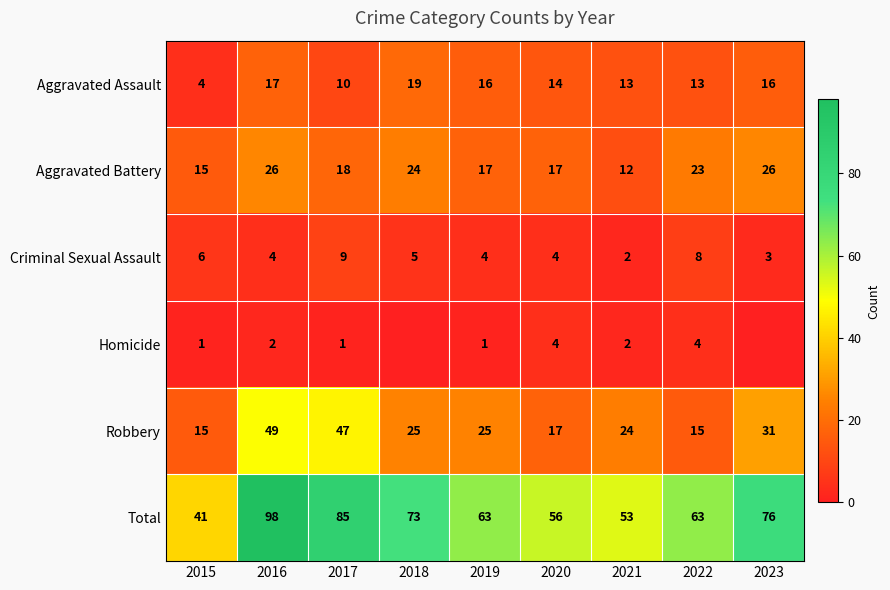

True or false: Aggravated Battery has a value of 26 at 2016.

True